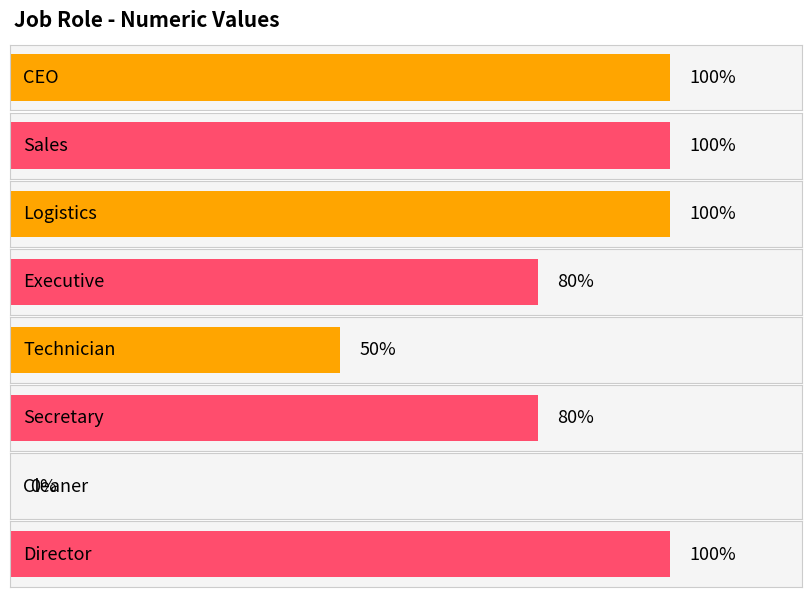

List the labels in order of value, smallest first.

Cleaner, Technician, Executive, Secretary, CEO, Sales, Logistics, Director